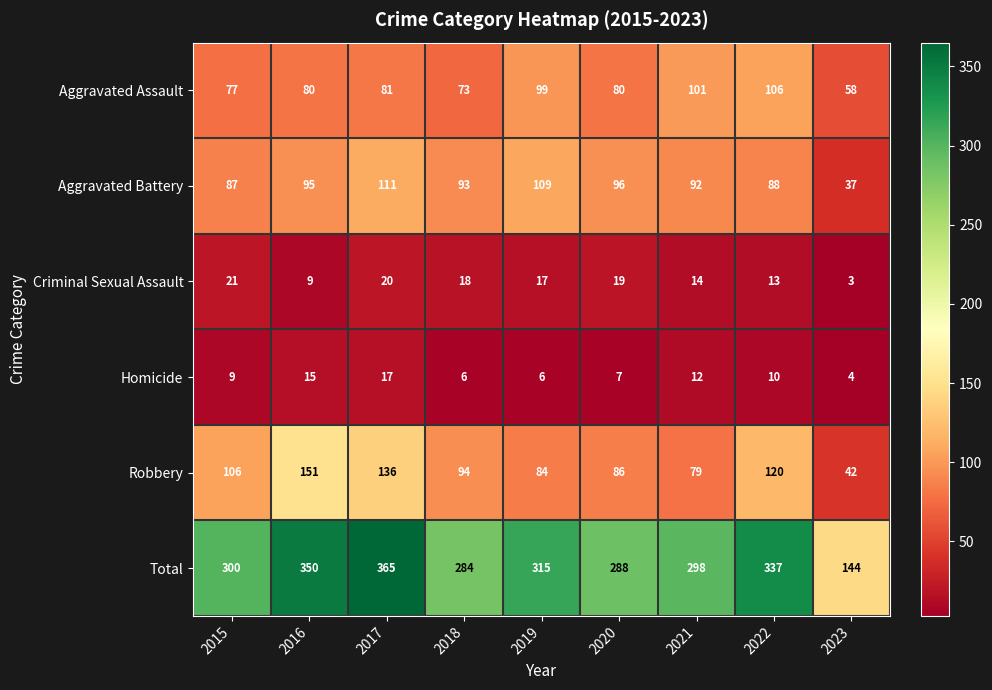

How many categories are shown in the chart?

9